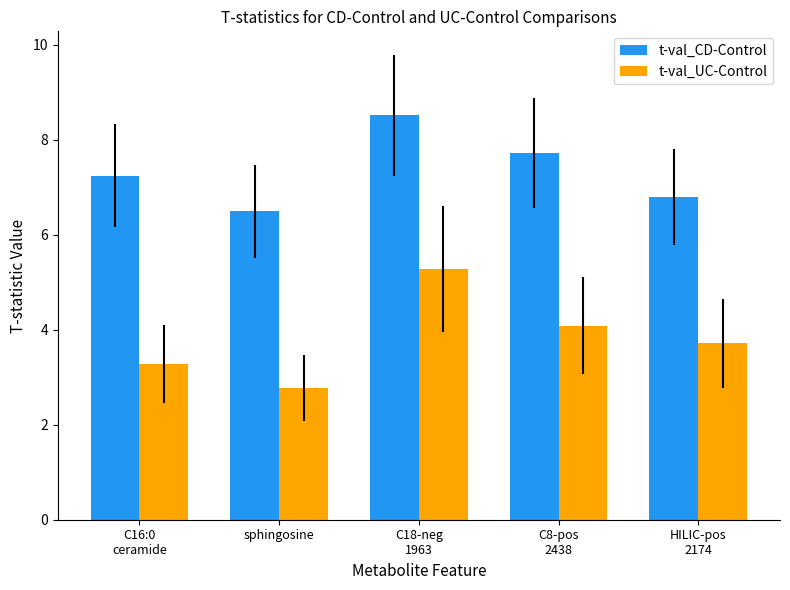

Which category has the lowest value across all series?

sphingosine